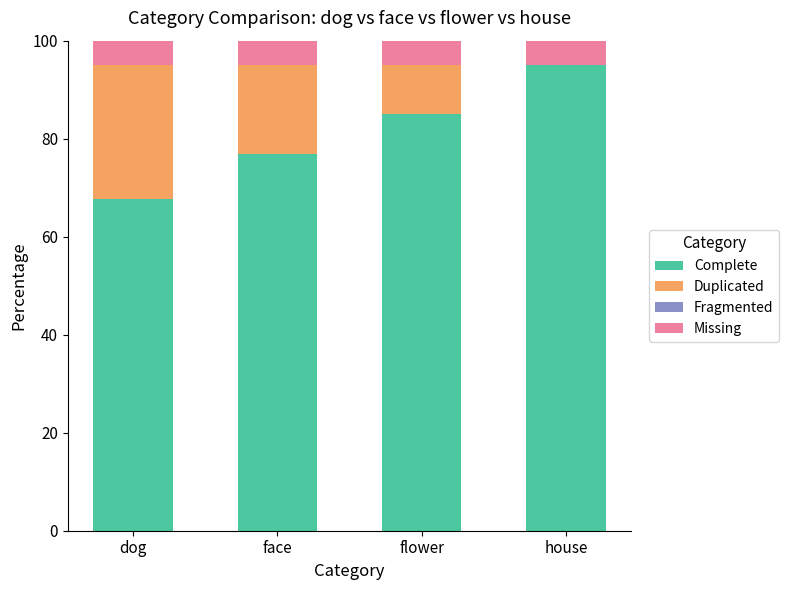

Reading right to left, transcribe the values for Complete.

house=95.0	flower=85.0	face=76.8	dog=67.7